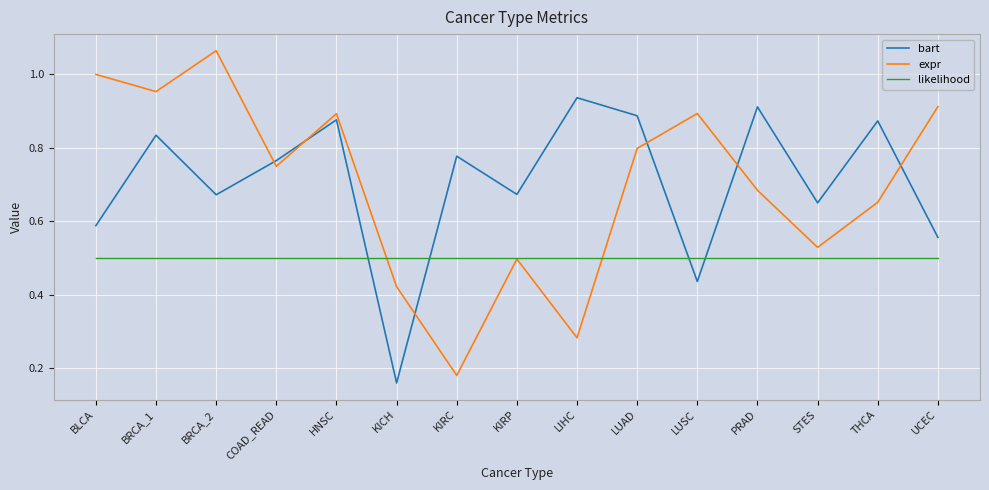

What is the total value across all series at BRCA_1?

2.3